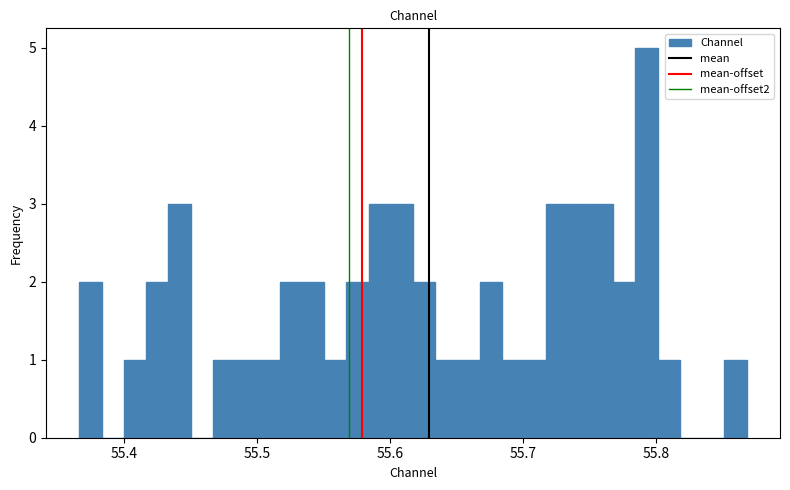

Read against the x-axis, roughly where is the centre of the tallest bar?

55.79